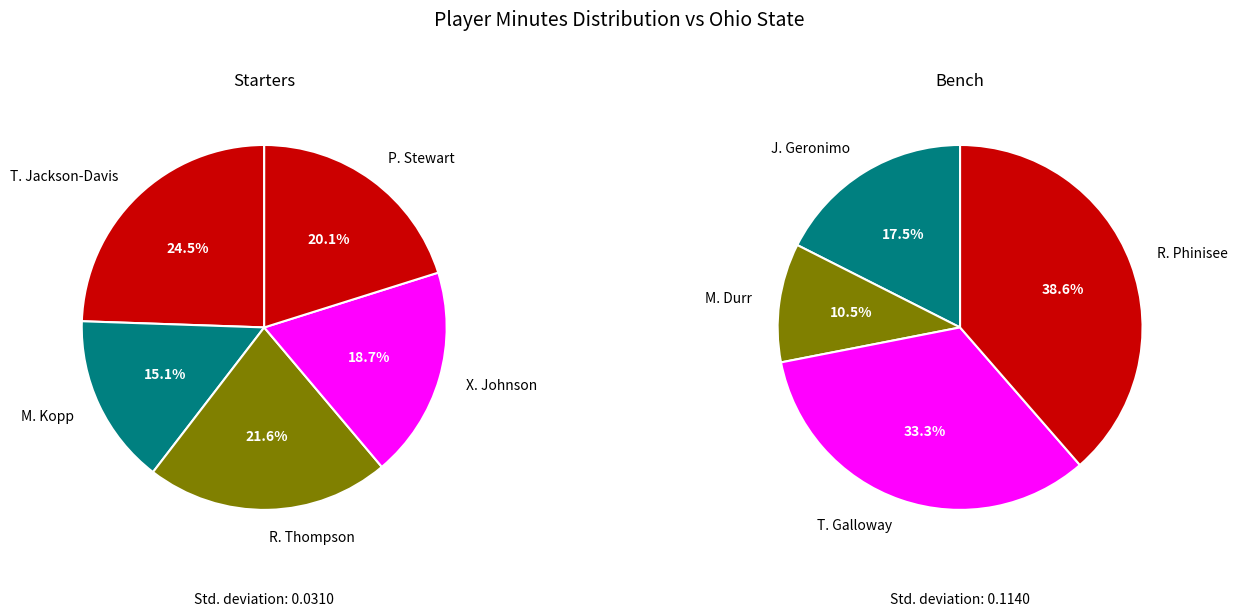

What is the largest slice in the pie chart?

T. Jackson-Davis